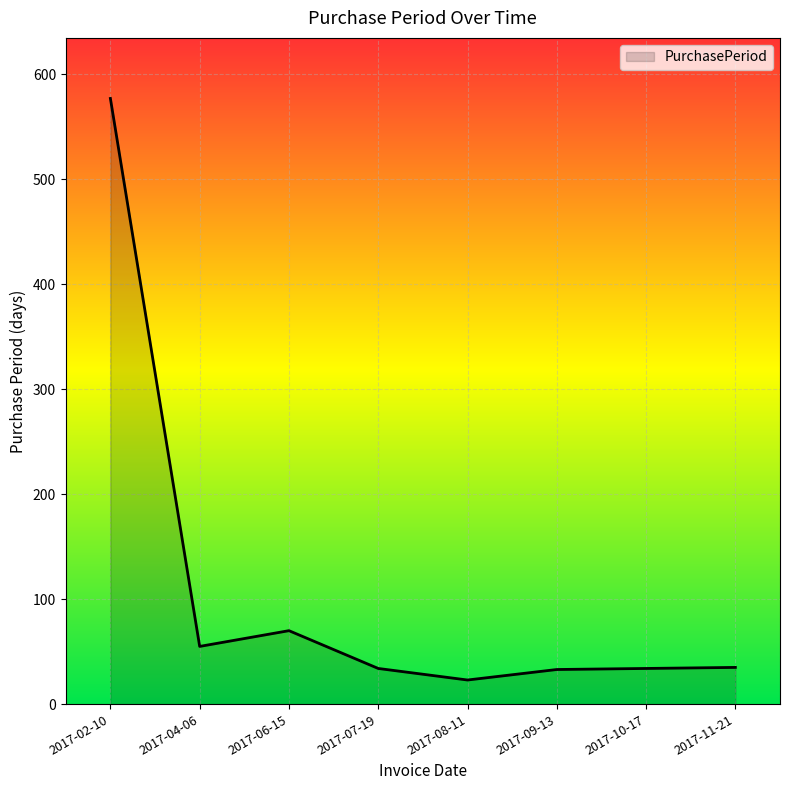

What is the smallest value displayed?

23